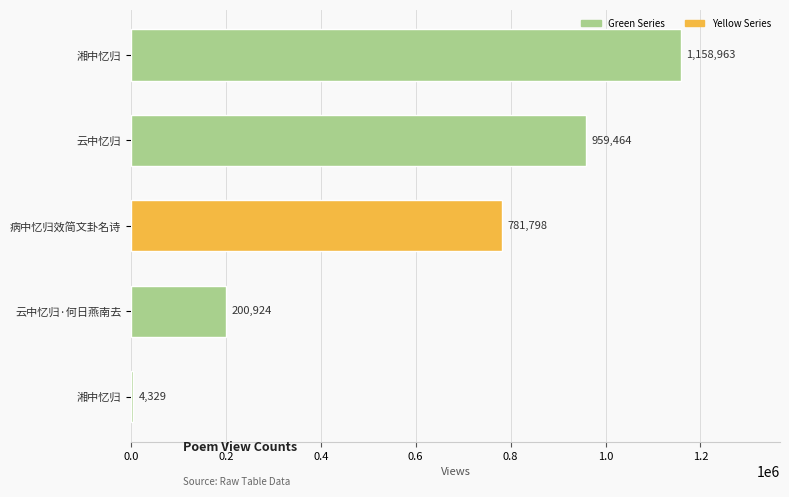

How many values are below 781798?

2